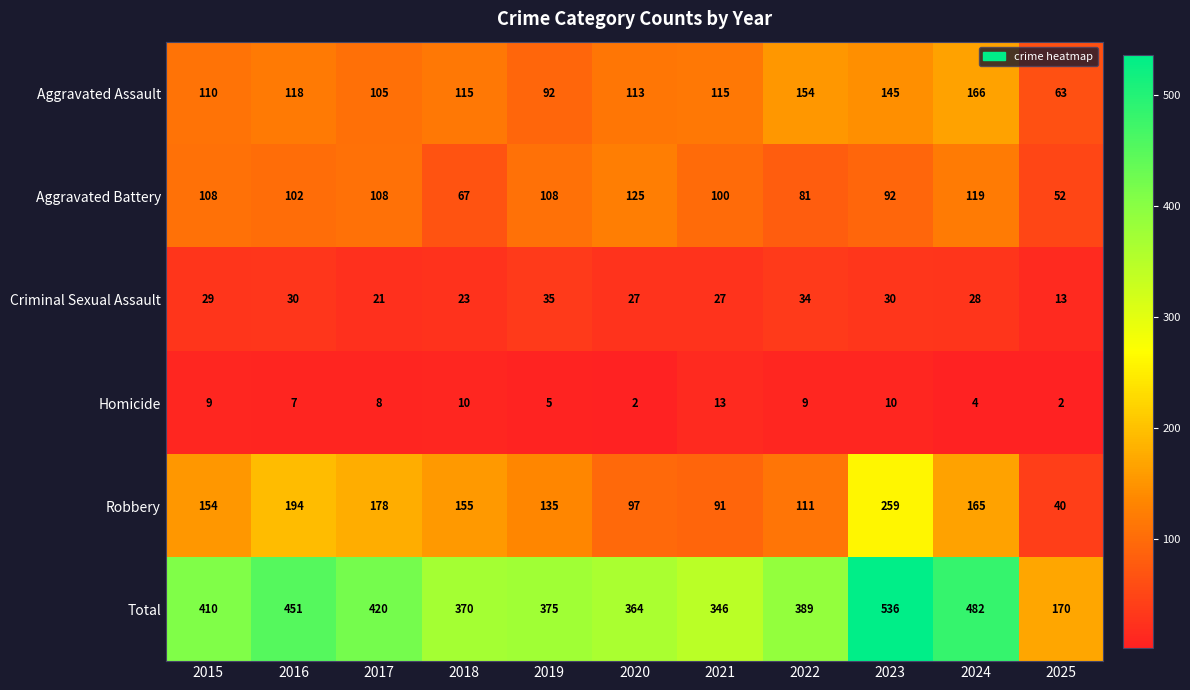

At which category does the chart reach its peak across all series?

2023